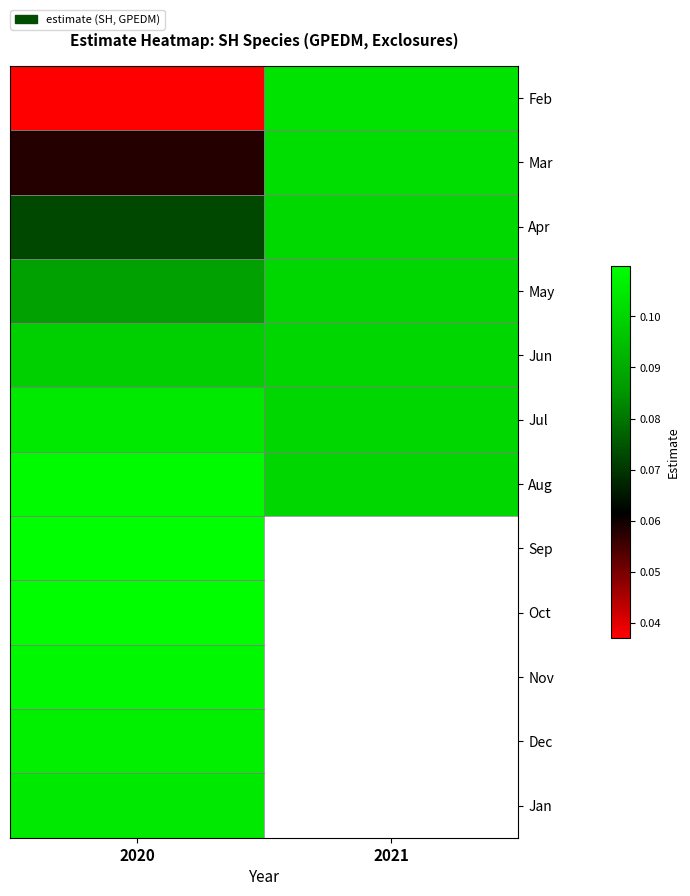

The Jun series shows 0.1 at 2020. True or false?

True